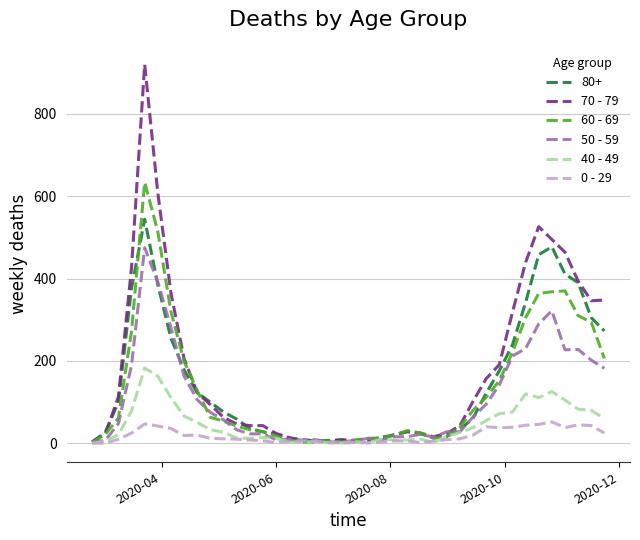

List the series in order of their peak value, lowest first.

0 - 29, 40 - 49, 50 - 59, 80+, 60 - 69, 70 - 79